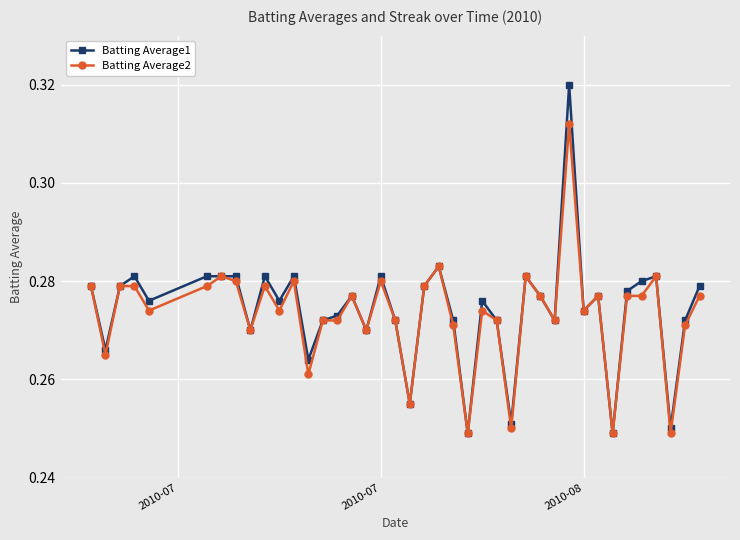

Which series has the widest spread of values?

Batting Average1